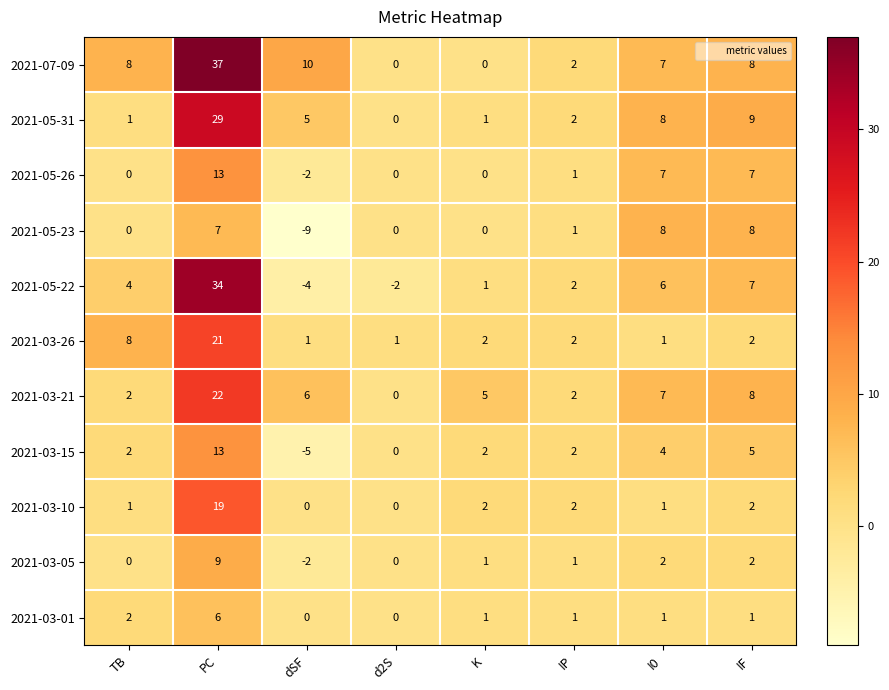

The value of 2021-03-15 at TB is 2. True or false?

True